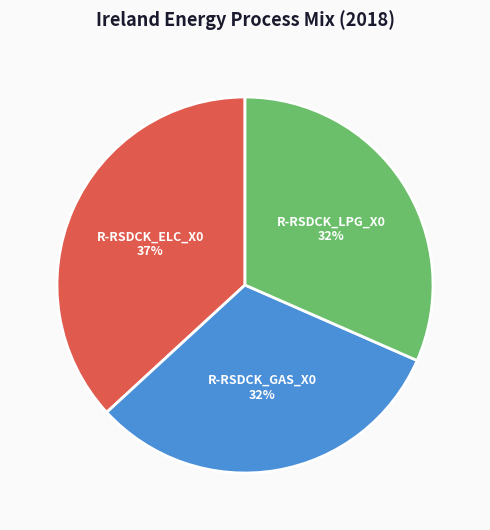

To the nearest percent, what is the difference between the largest and smallest slice percentages?

5%